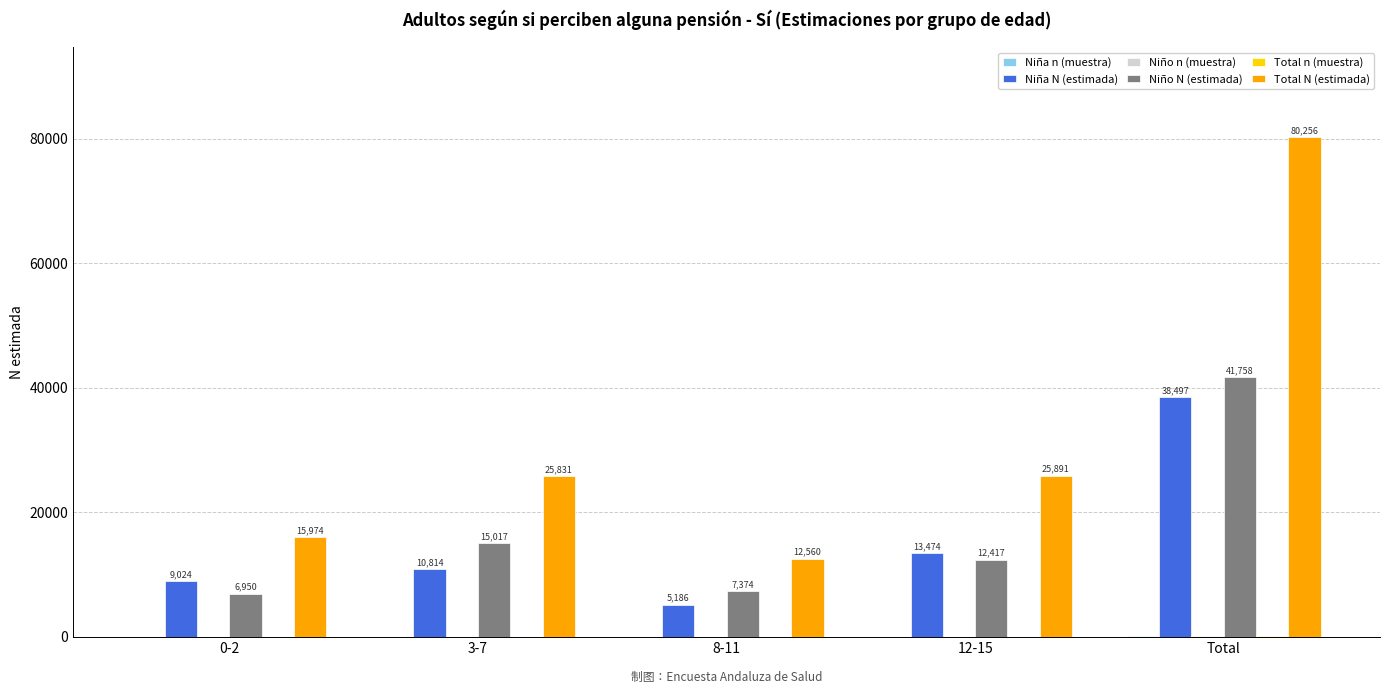

What is the total value across all series at 3-7?

51738